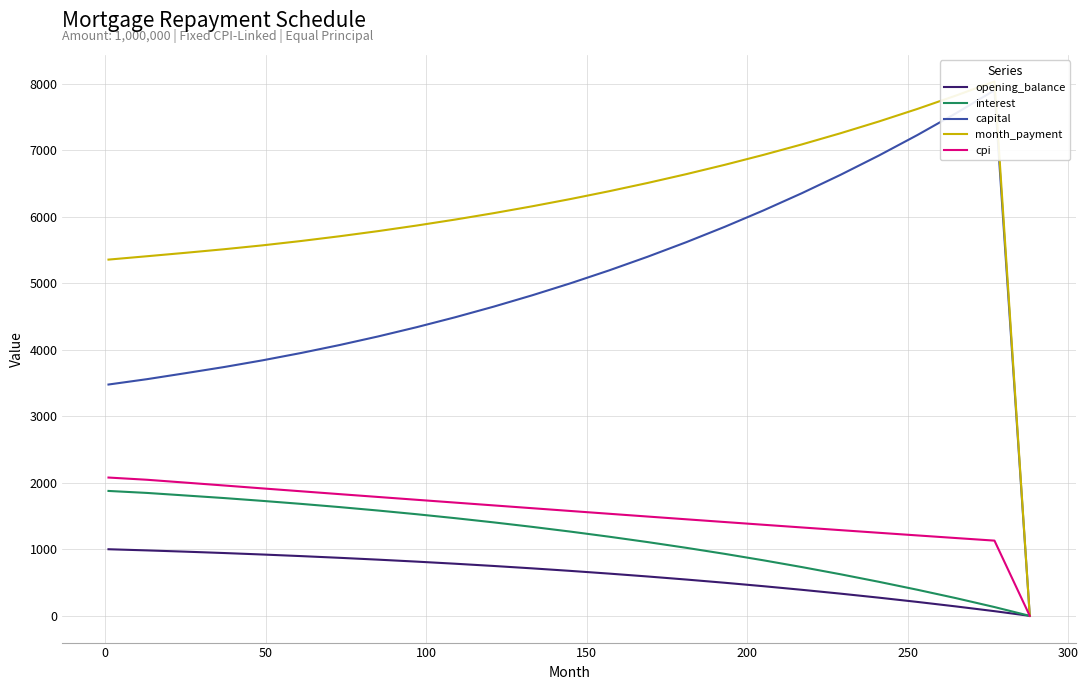

What is the highest value of the opening_balance series?

1002.1